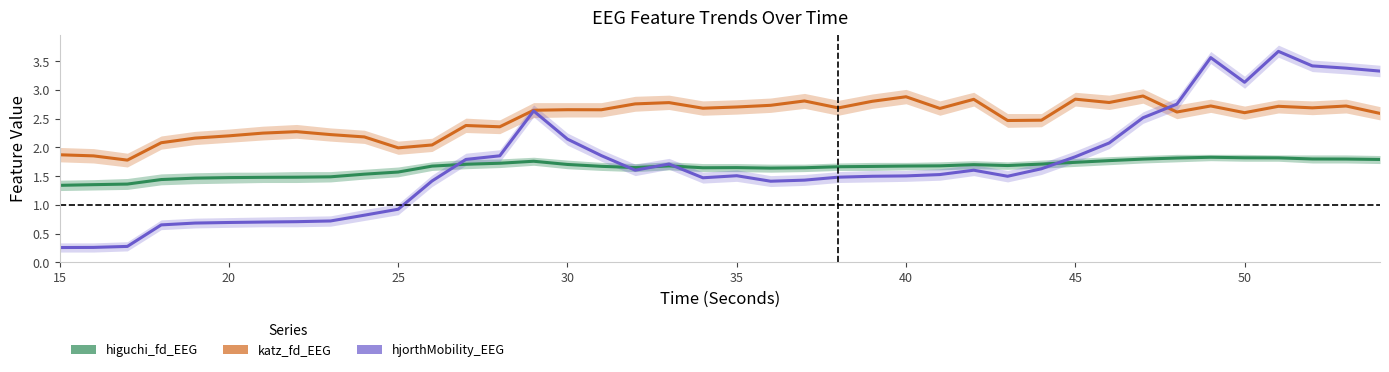

The higuchi_fd_EEG series shows 1.0 at 36. True or false?

False